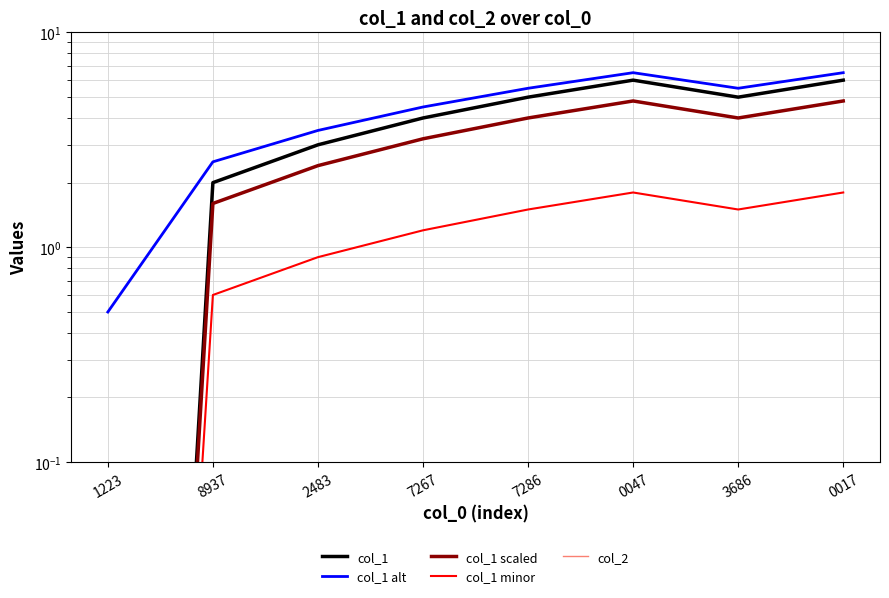

True or false: col_1 scaled has more than 1 points higher than both neighbors.

False